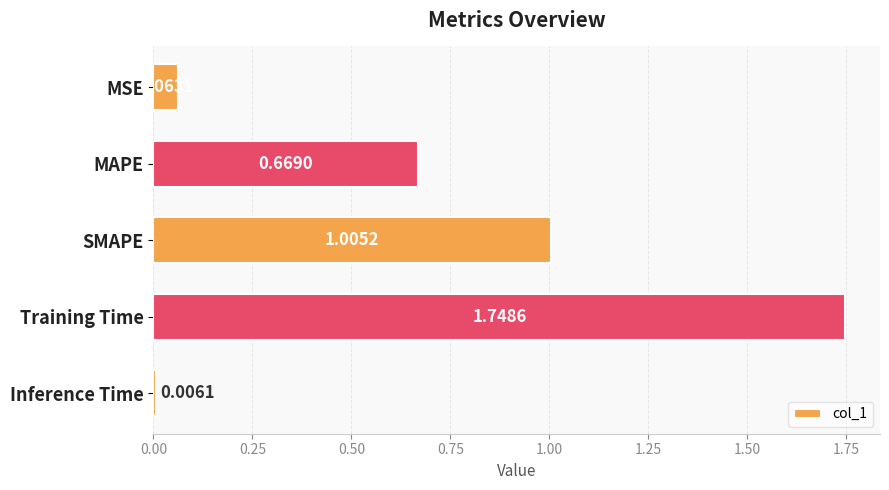

What is the sum of all values?

3.5